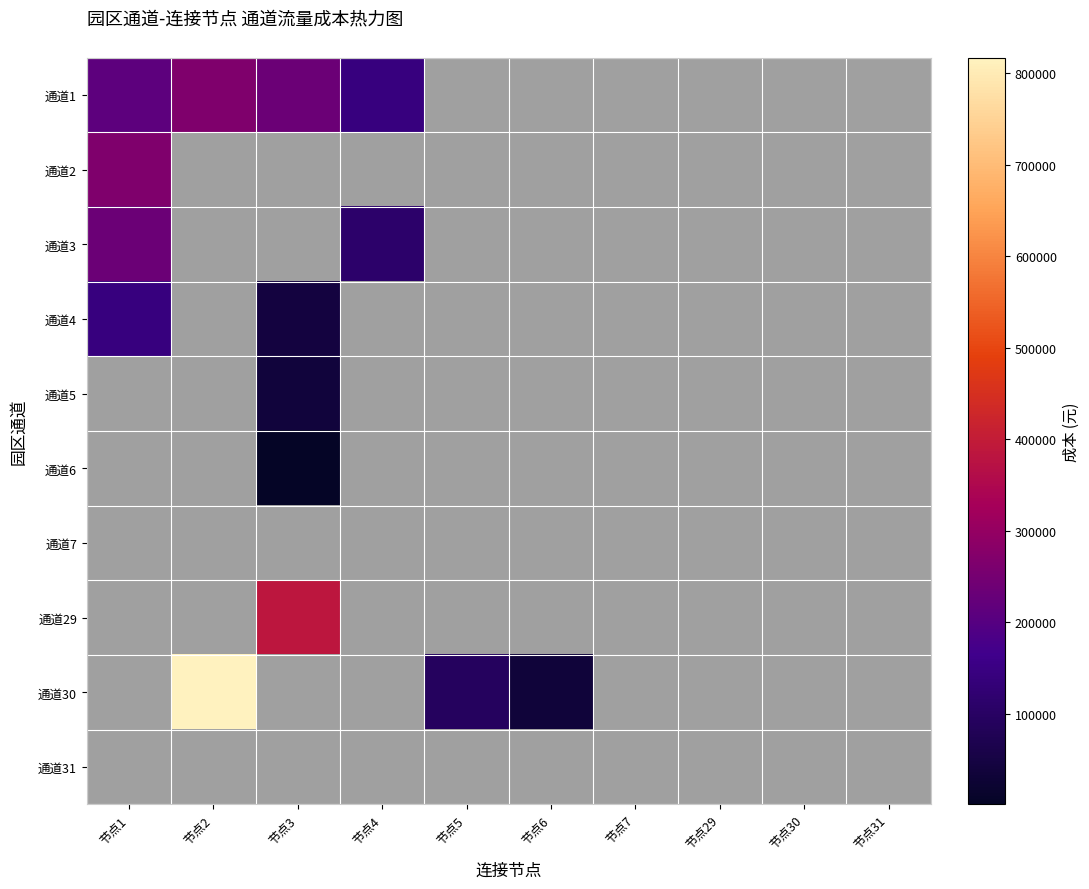

Reading left to right, transcribe all the data shown in this chart.

通道1: 节点1=211944.4	节点2=267147.6	节点3=234949.4	节点4=142843.9	节点5=0.0	节点6=0.0	节点7=0.0	节点29=0.0	节点30=0.0	节点31=0.0
通道2: 节点1=267147.6	节点2=0.0	节点3=0.0	节点4=0.0	节点5=0.0	节点6=0.0	节点7=0.0	节点29=0.0	节点30=0.0	节点31=0.0
通道3: 节点1=234949.4	节点2=0.0	节点3=0.0	节点4=109295.5	节点5=0.0	节点6=0.0	节点7=0.0	节点29=0.0	节点30=0.0	节点31=0.0
通道4: 节点1=142843.9	节点2=0.0	节点3=44711.3	节点4=0.0	节点5=0.0	节点6=0.0	节点7=0.0	节点29=0.0	节点30=0.0	节点31=0.0
通道5: 节点1=0.0	节点2=0.0	节点3=38402.9	节点4=0.0	节点5=0.0	节点6=0.0	节点7=0.0	节点29=0.0	节点30=0.0	节点31=0.0
通道6: 节点1=0.0	节点2=0.0	节点3=850.7	节点4=0.0	节点5=0.0	节点6=0.0	节点7=0.0	节点29=0.0	节点30=0.0	节点31=0.0
通道7: 节点1=0.0	节点2=0.0	节点3=0.0	节点4=0.0	节点5=0.0	节点6=0.0	节点7=0.0	节点29=0.0	节点30=0.0	节点31=0.0
通道29: 节点1=0.0	节点2=0.0	节点3=383933.8	节点4=0.0	节点5=0.0	节点6=0.0	节点7=0.0	节点29=0.0	节点30=0.0	节点31=0.0
通道30: 节点1=0.0	节点2=816948.0	节点3=0.0	节点4=0.0	节点5=91120.8	节点6=33788.4	节点7=0.0	节点29=0.0	节点30=0.0	节点31=0.0
通道31: 节点1=0.0	节点2=0.0	节点3=0.0	节点4=0.0	节点5=0.0	节点6=0.0	节点7=0.0	节点29=0.0	节点30=0.0	节点31=0.0